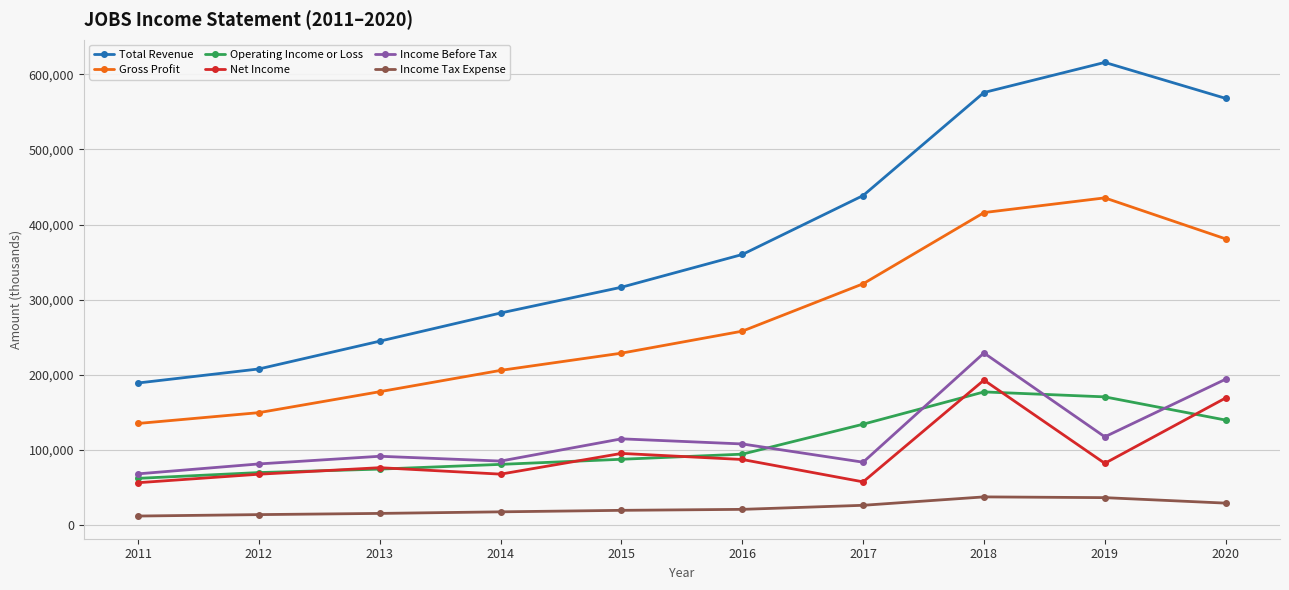

What is the difference between the second highest and second lowest values in the Gross Profit series?

266400